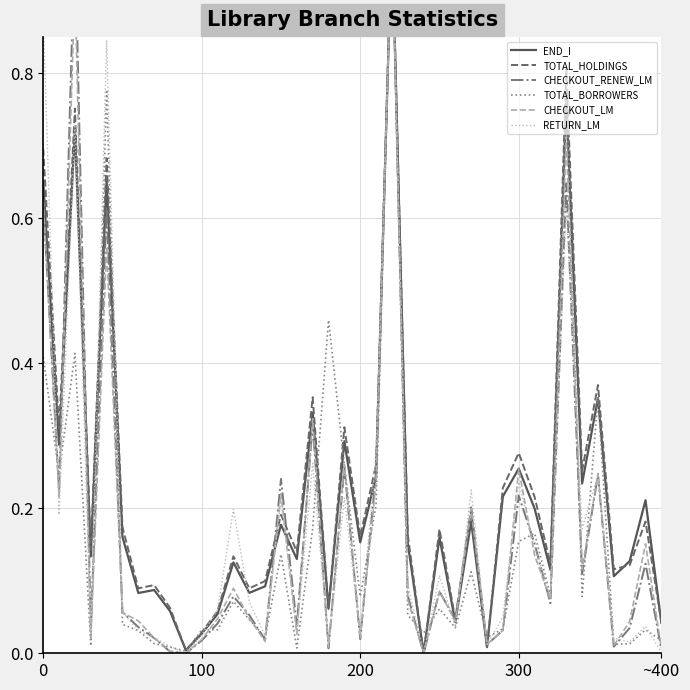

What is the sum of the CHECKOUT_LM values at 21 and 38?

0.4